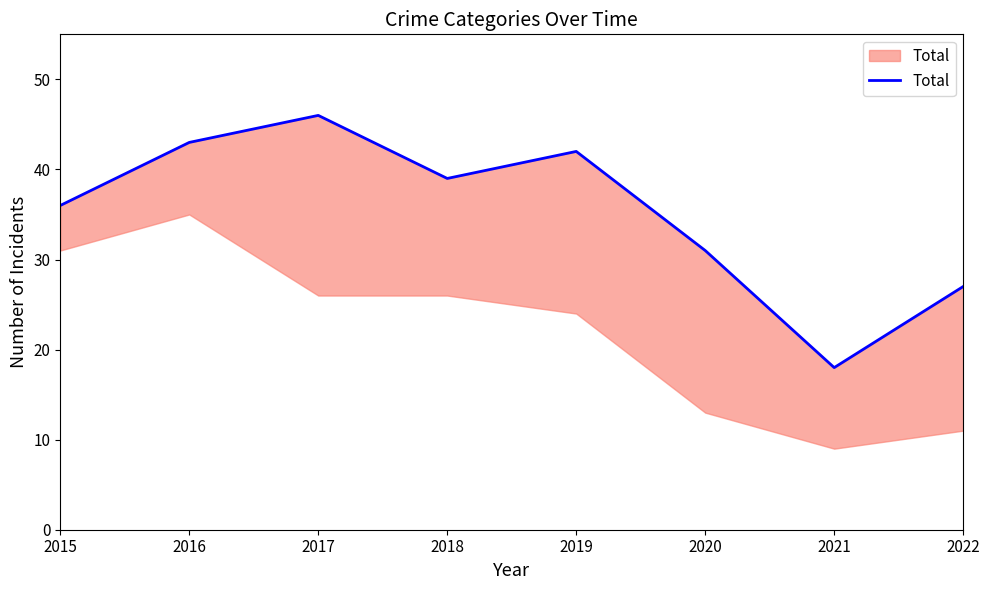

What is the change in value from 2015 to 2020?

-5